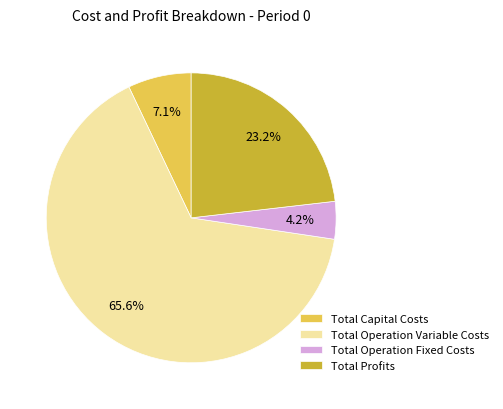

To the nearest percent, what is the combined percentage of Total Operation Variable Costs and Total Capital Costs?

73%